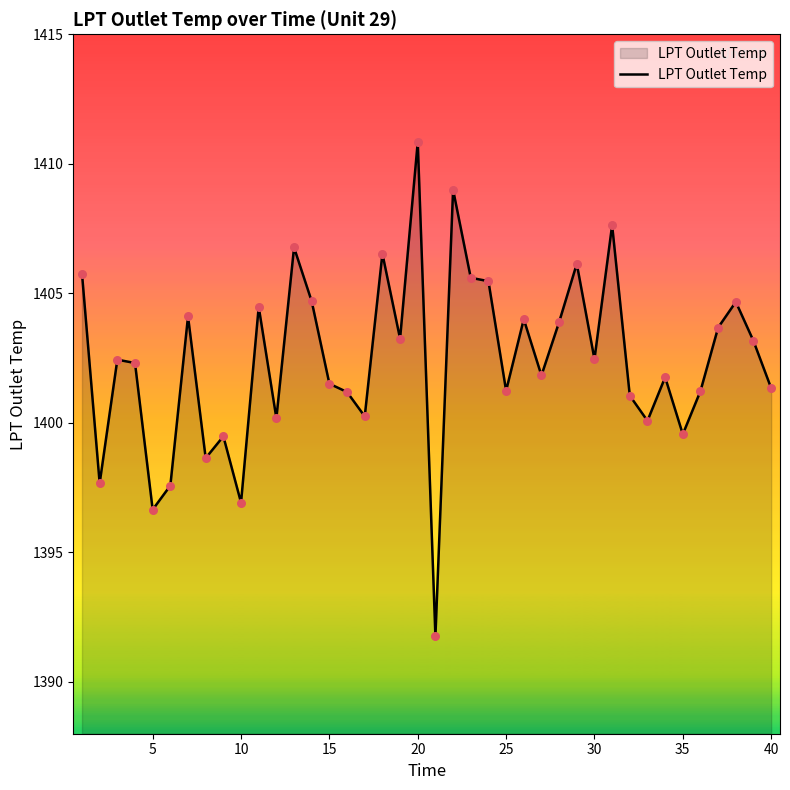

What is the difference between the maximum and minimum values?

19.1